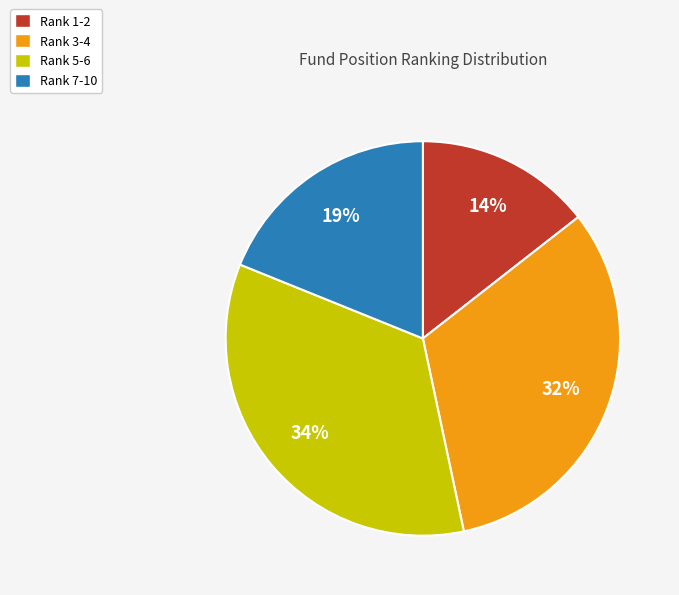

To the nearest percent, what is the difference between the largest and smallest slice percentages?

20%